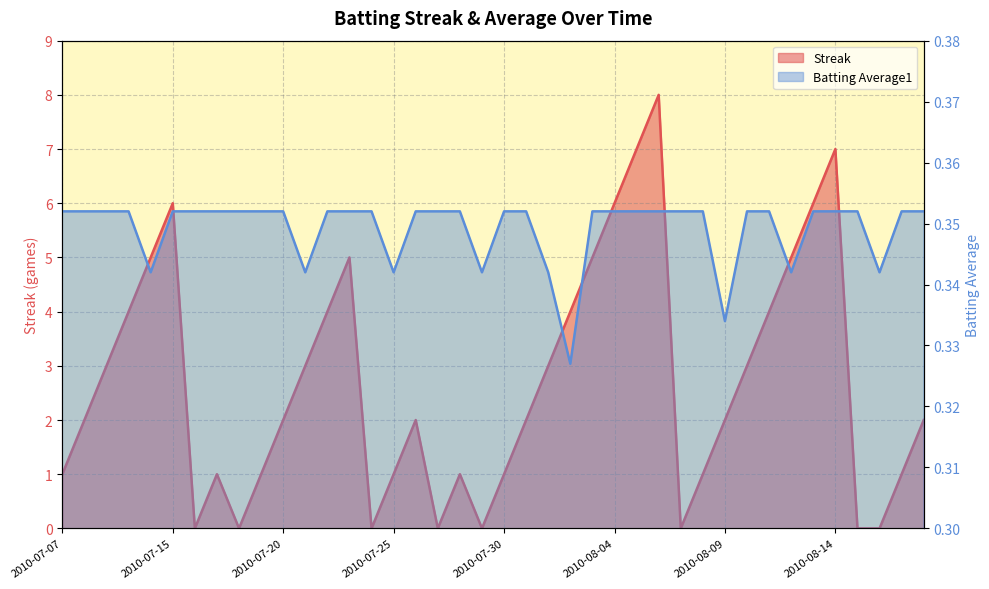

In Streak, how many points are lower than both neighbors (excluding endpoints)?

6